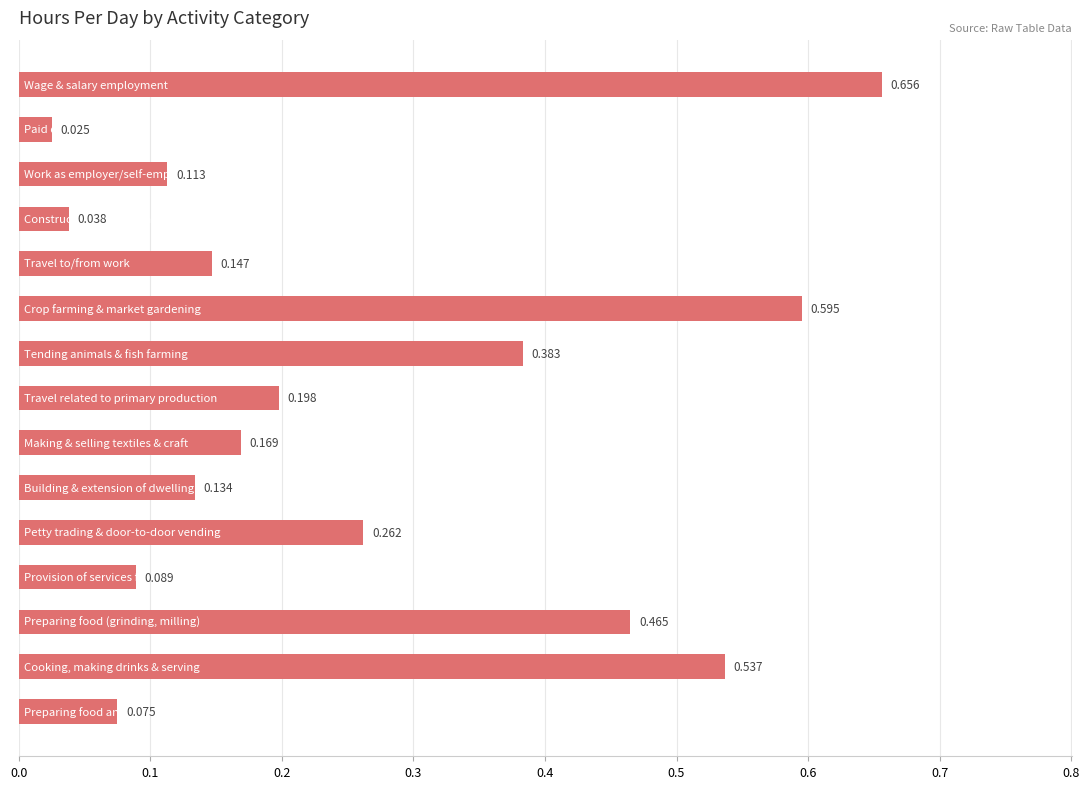

How many bars are there in total?

15